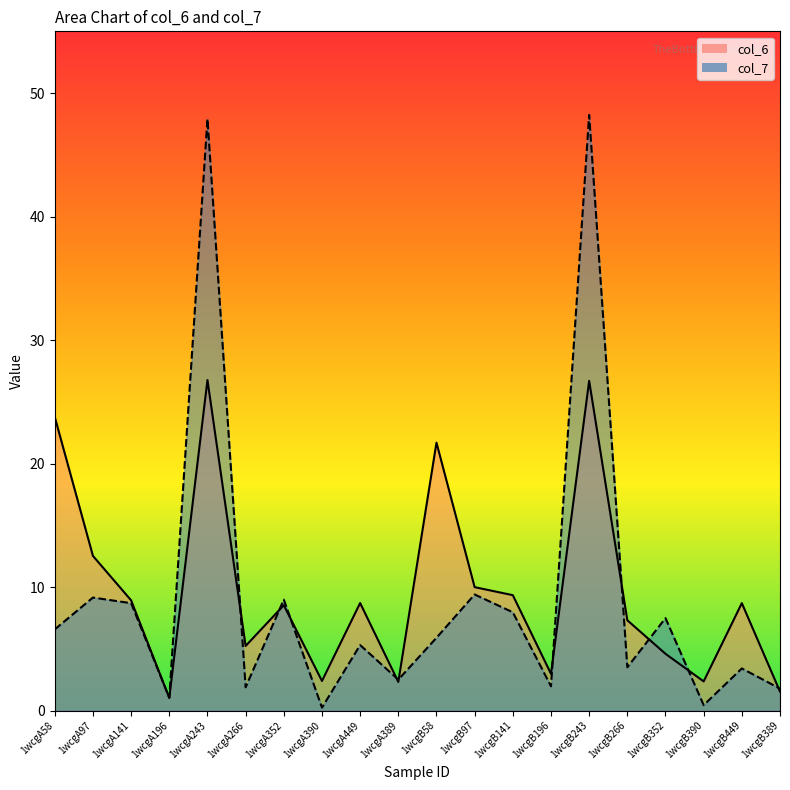

Between 1wcgA352 and 1wcgA266, which is larger?

1wcgA352